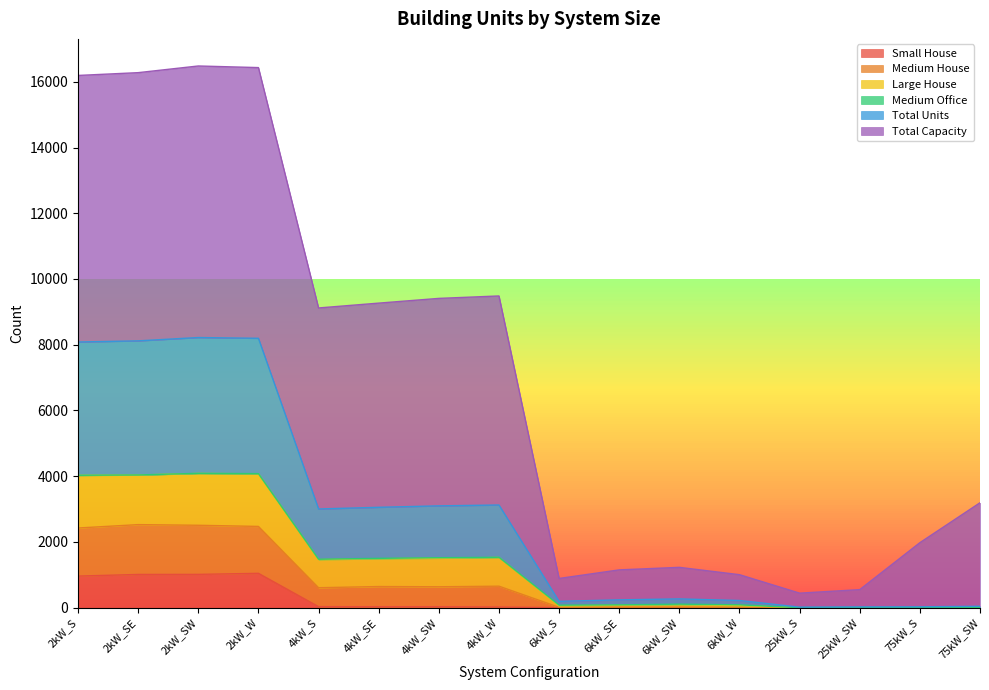

What is the average value of the Small House series?

259